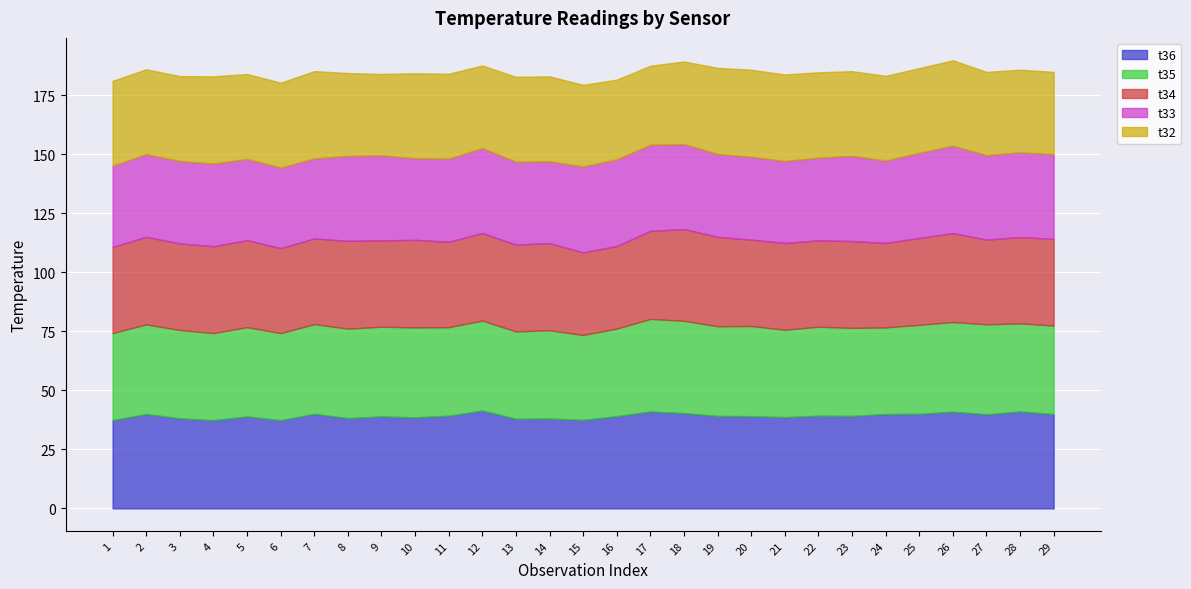

In t32, how many points are higher than both neighbors (excluding endpoints)?

4